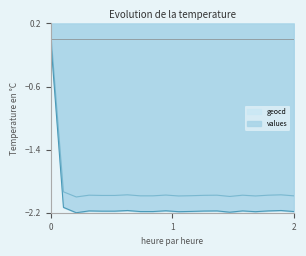

Rank the series by their maximum value, from lowest to highest.

values, geocd